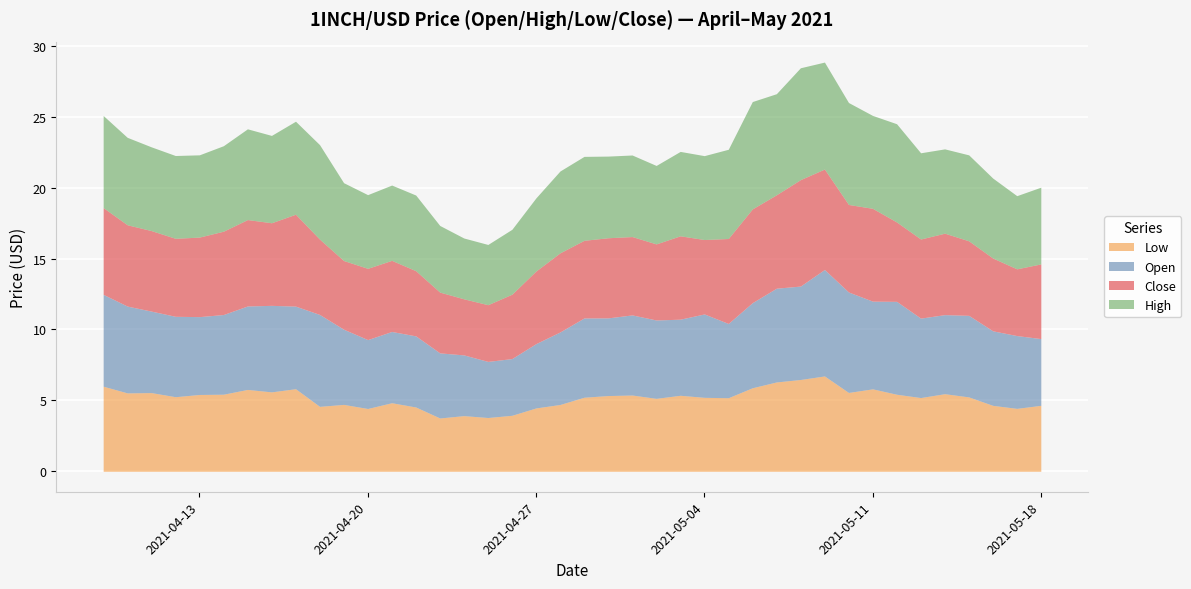

What are all the series names shown in the legend?

Low, Open, Close, High